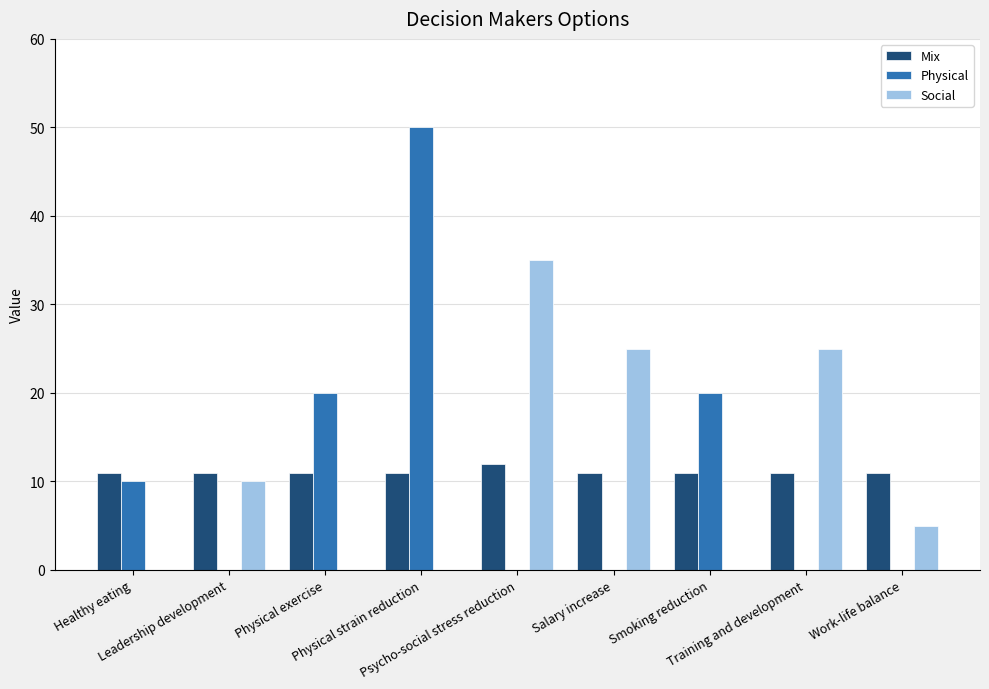

The Physical series shows 84 at Physical strain reduction. True or false?

False